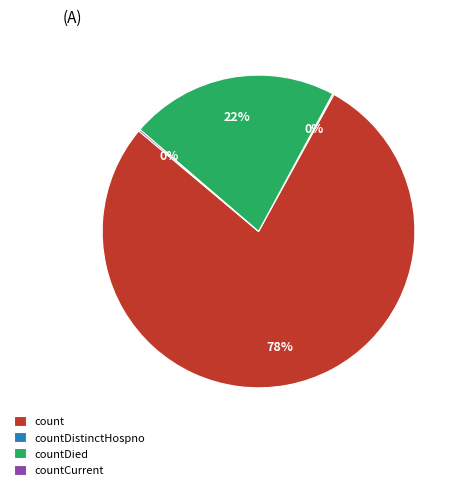

To the nearest percent, what portion does countDied represent?

22%